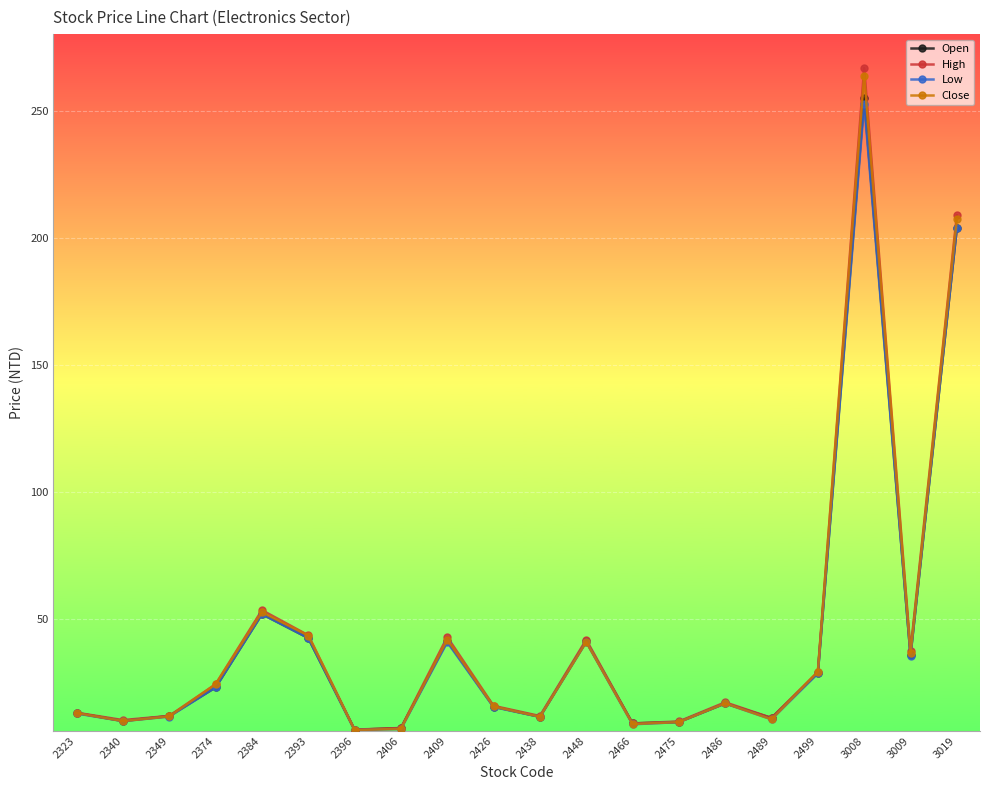

Between 2340 and 3009, which series saw the biggest shift?

High